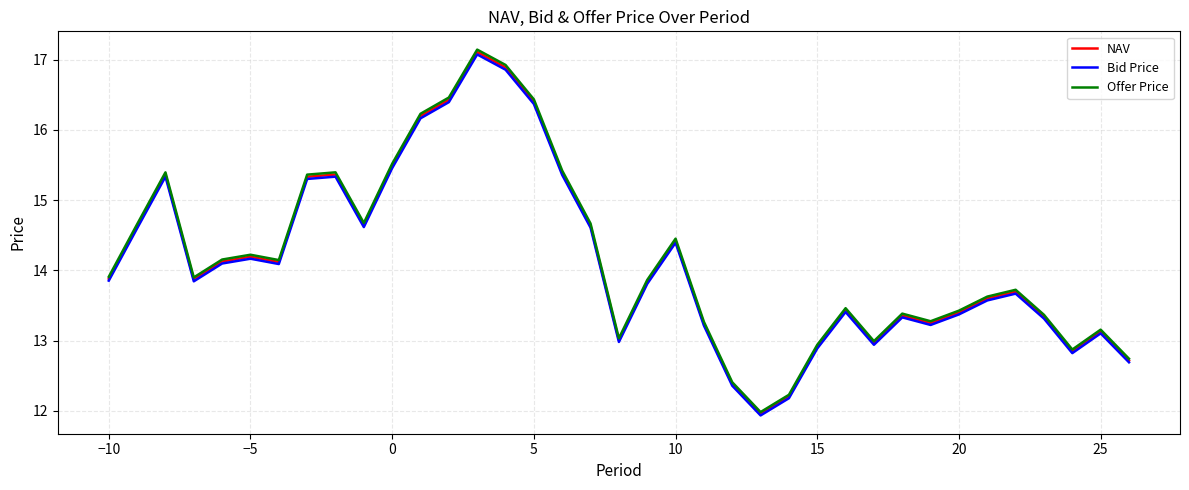

Does the chart display data point markers on the line(s)?

No